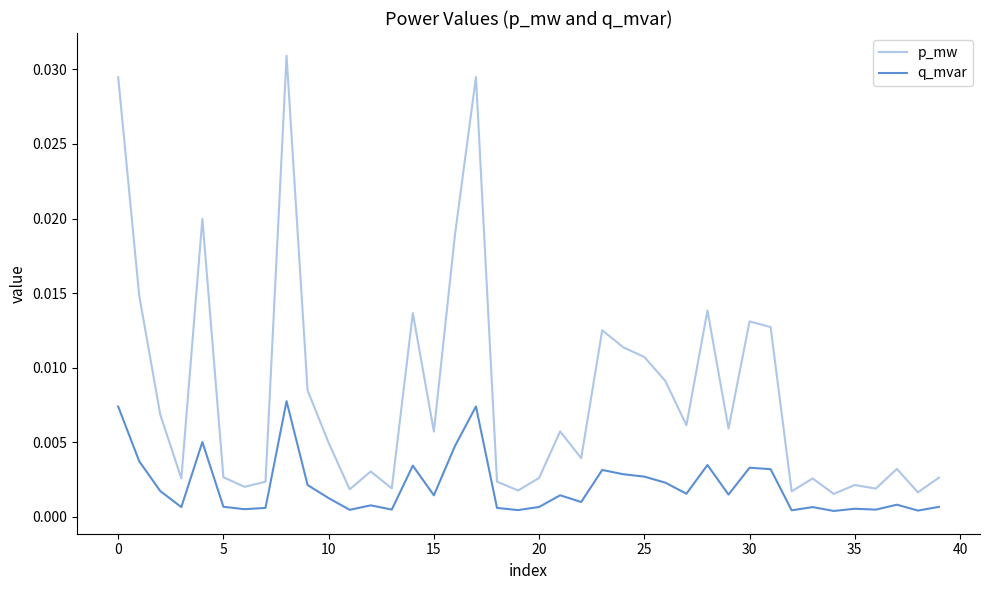

Which series has the largest range (max minus min)?

p_mw